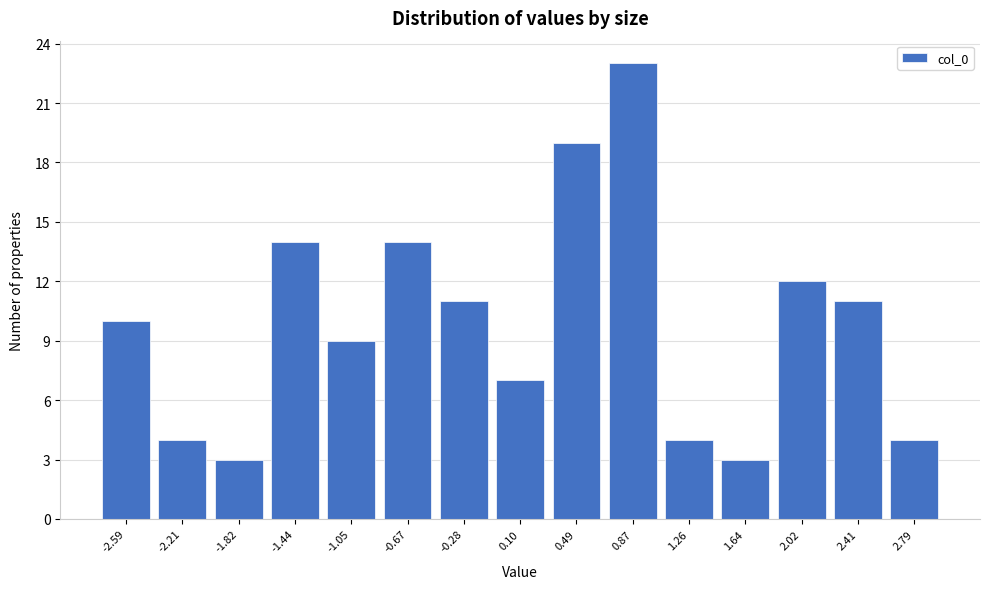

Reading left to right, list all the values displayed in this chart.

10	4	3	14	9	14	11	7	19	23	4	3	12	11	4